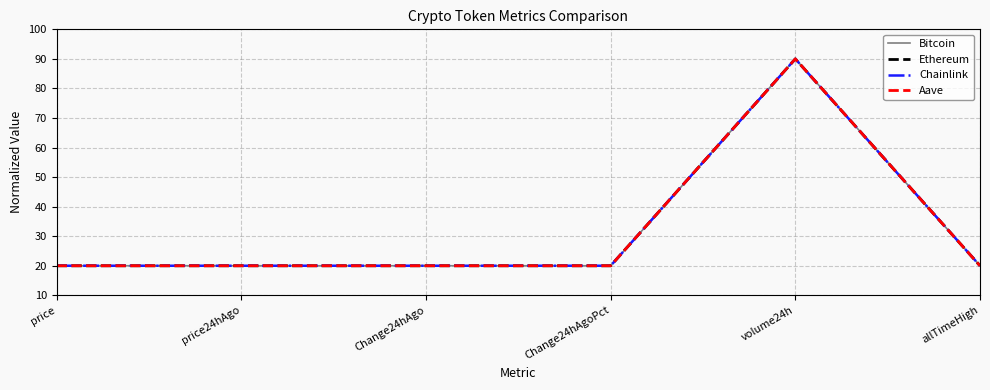

Is this an area chart (filled region under the line)?

No